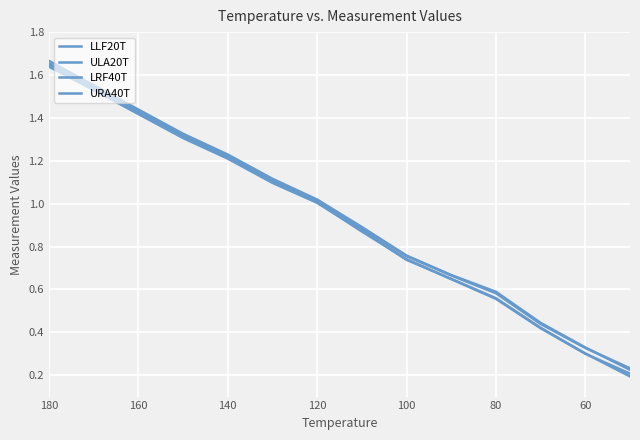

How many intersections are there between LLF20T and URA40T?

1